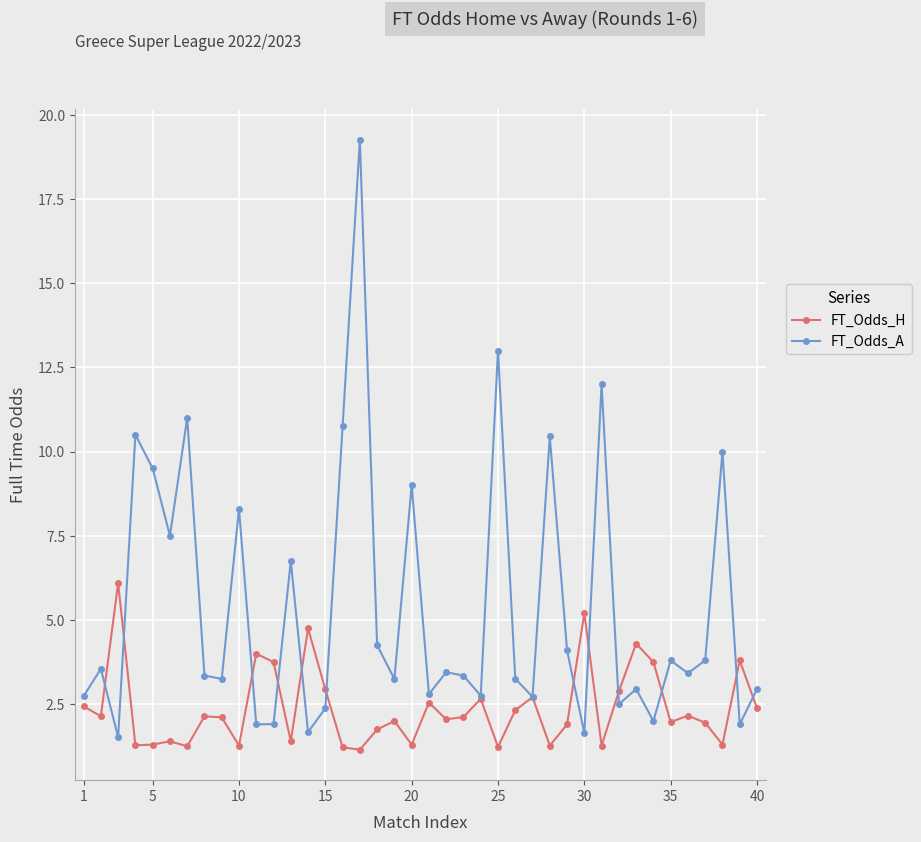

Does the chart display data point markers on the line(s)?

Yes